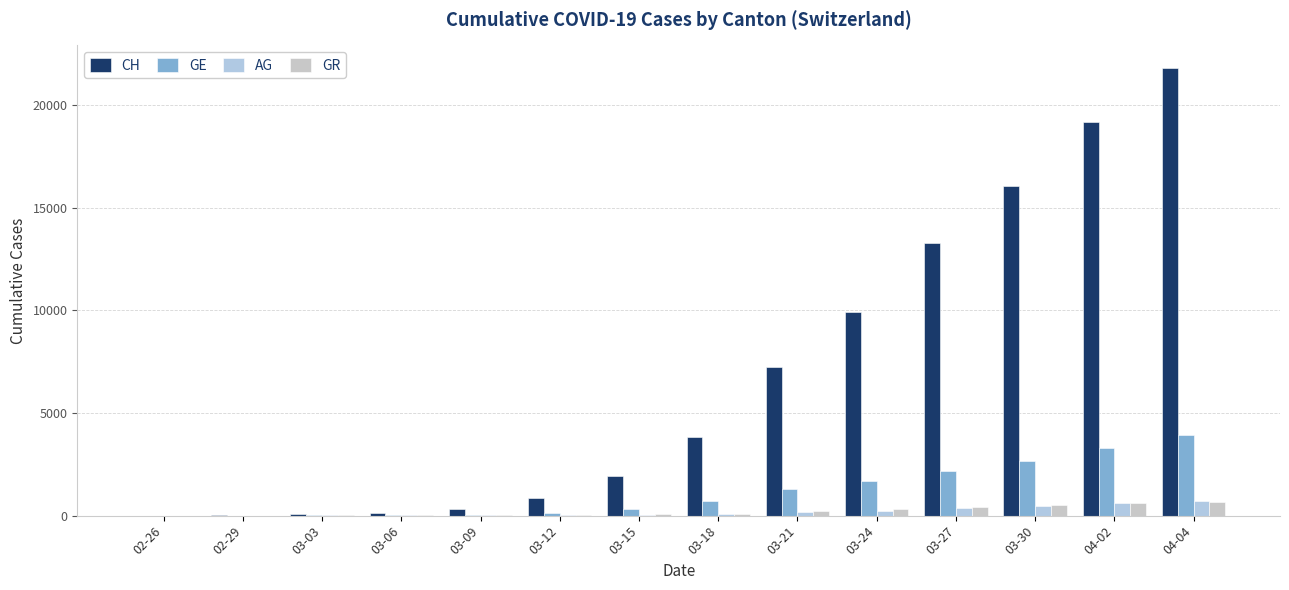

Are the bars grouped side by side (vs. stacked)?

Yes